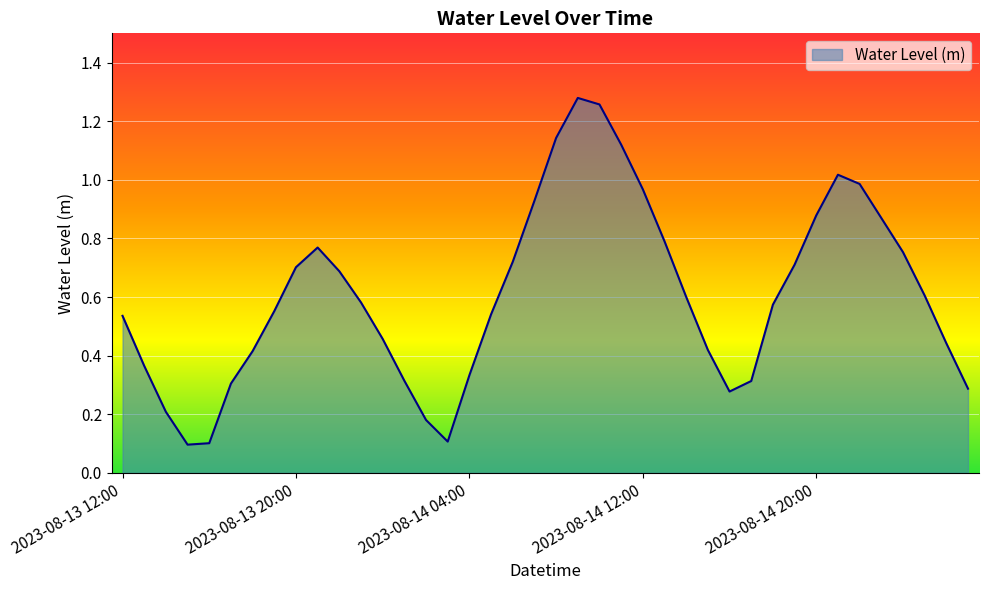

What is the difference between the maximum and minimum values?

1.2